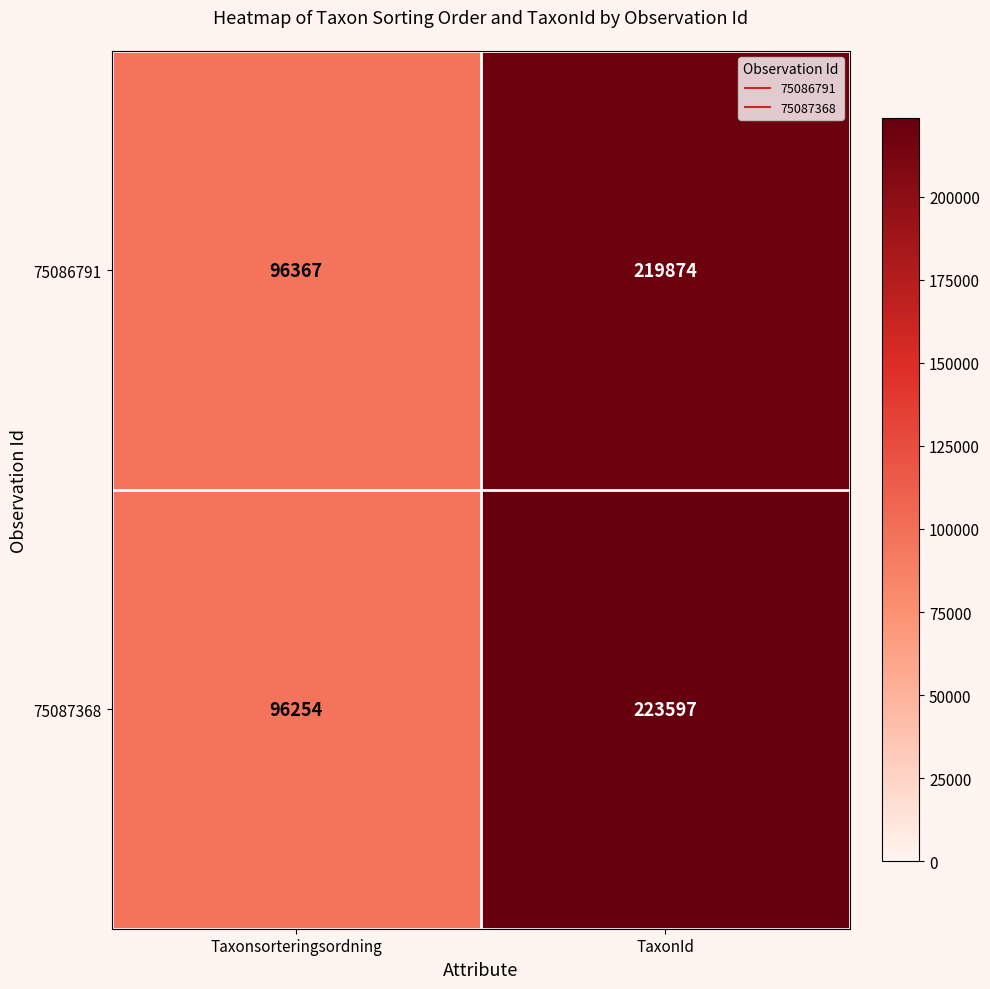

What is the sum of all 75086791 values?

316241